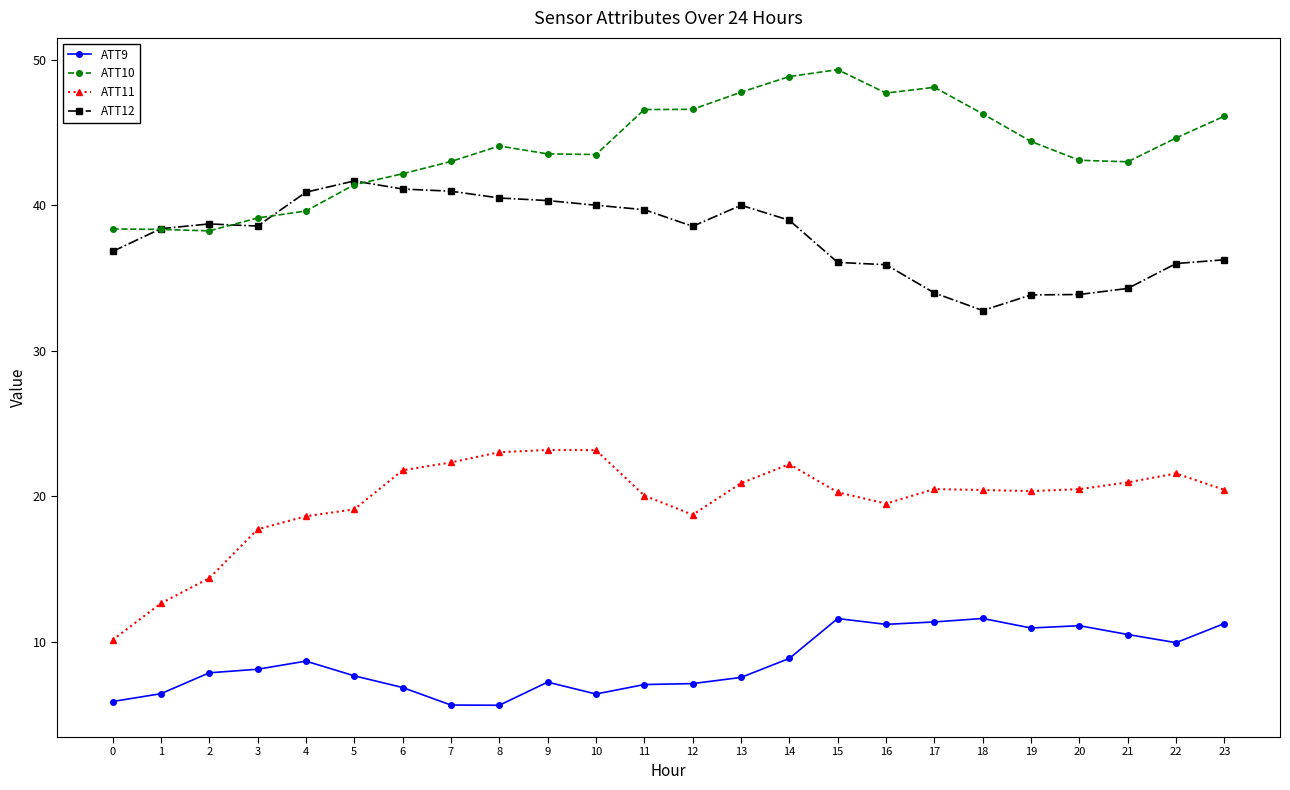

Rank the series by their average value, from lowest to highest.

ATT9, ATT11, ATT12, ATT10